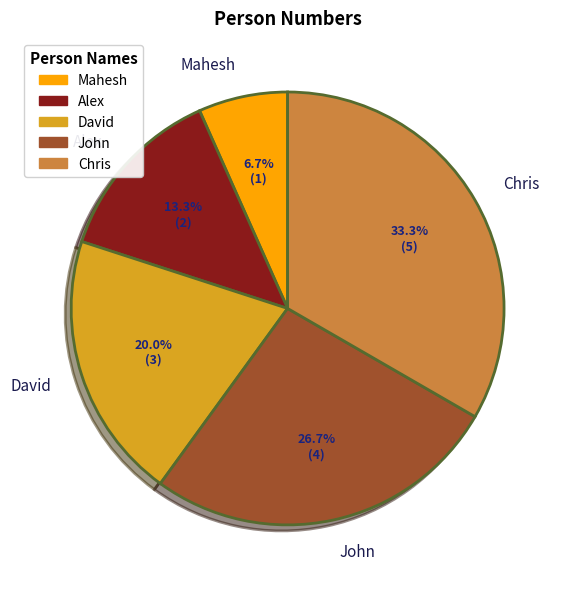

Does any single category account for the majority?

No